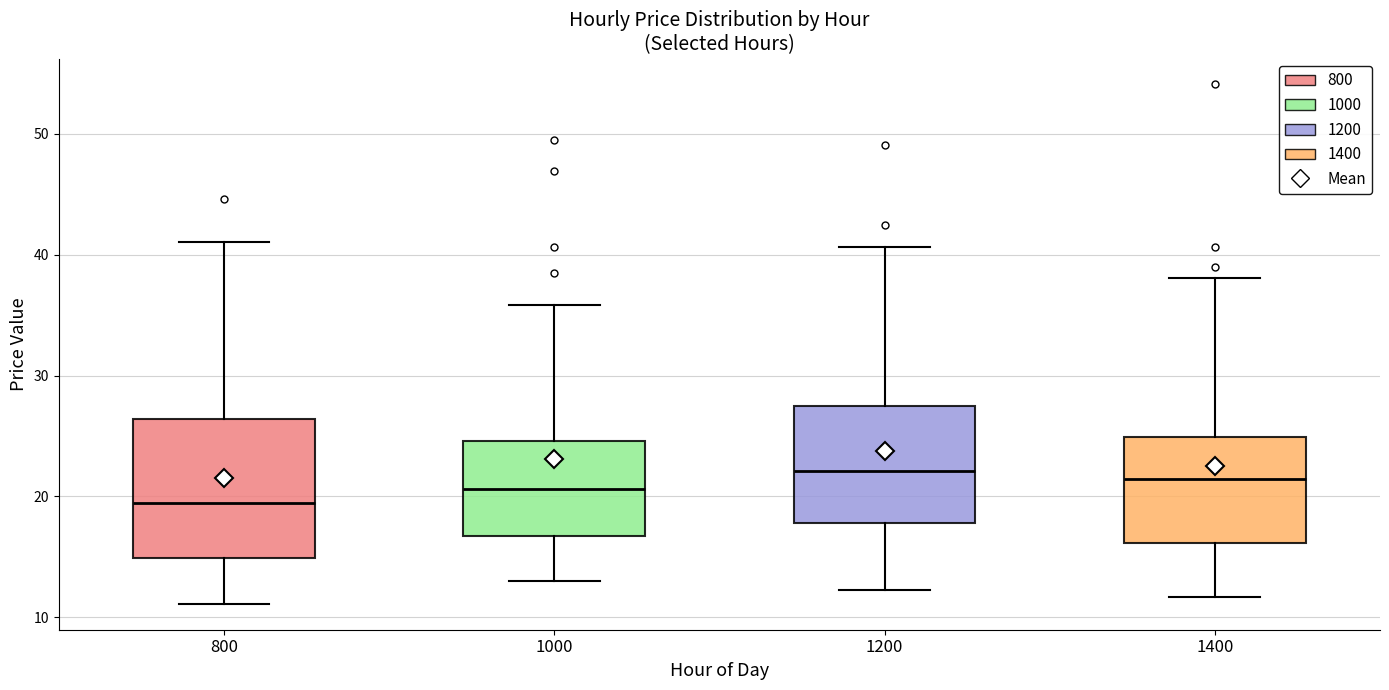

Reading left to right, read every box against the y-axis: the position of its median line, the range the box covers, and the ends of its whiskers. The values are not printed on the chart, so give them approximately, as read against the axis.

800: median 19, box 15 to 26, whiskers 11 to 41
1000: median 21, box 17 to 25, whiskers 13 to 36
1200: median 22, box 18 to 27, whiskers 12 to 41
1400: median 21, box 16 to 25, whiskers 12 to 38